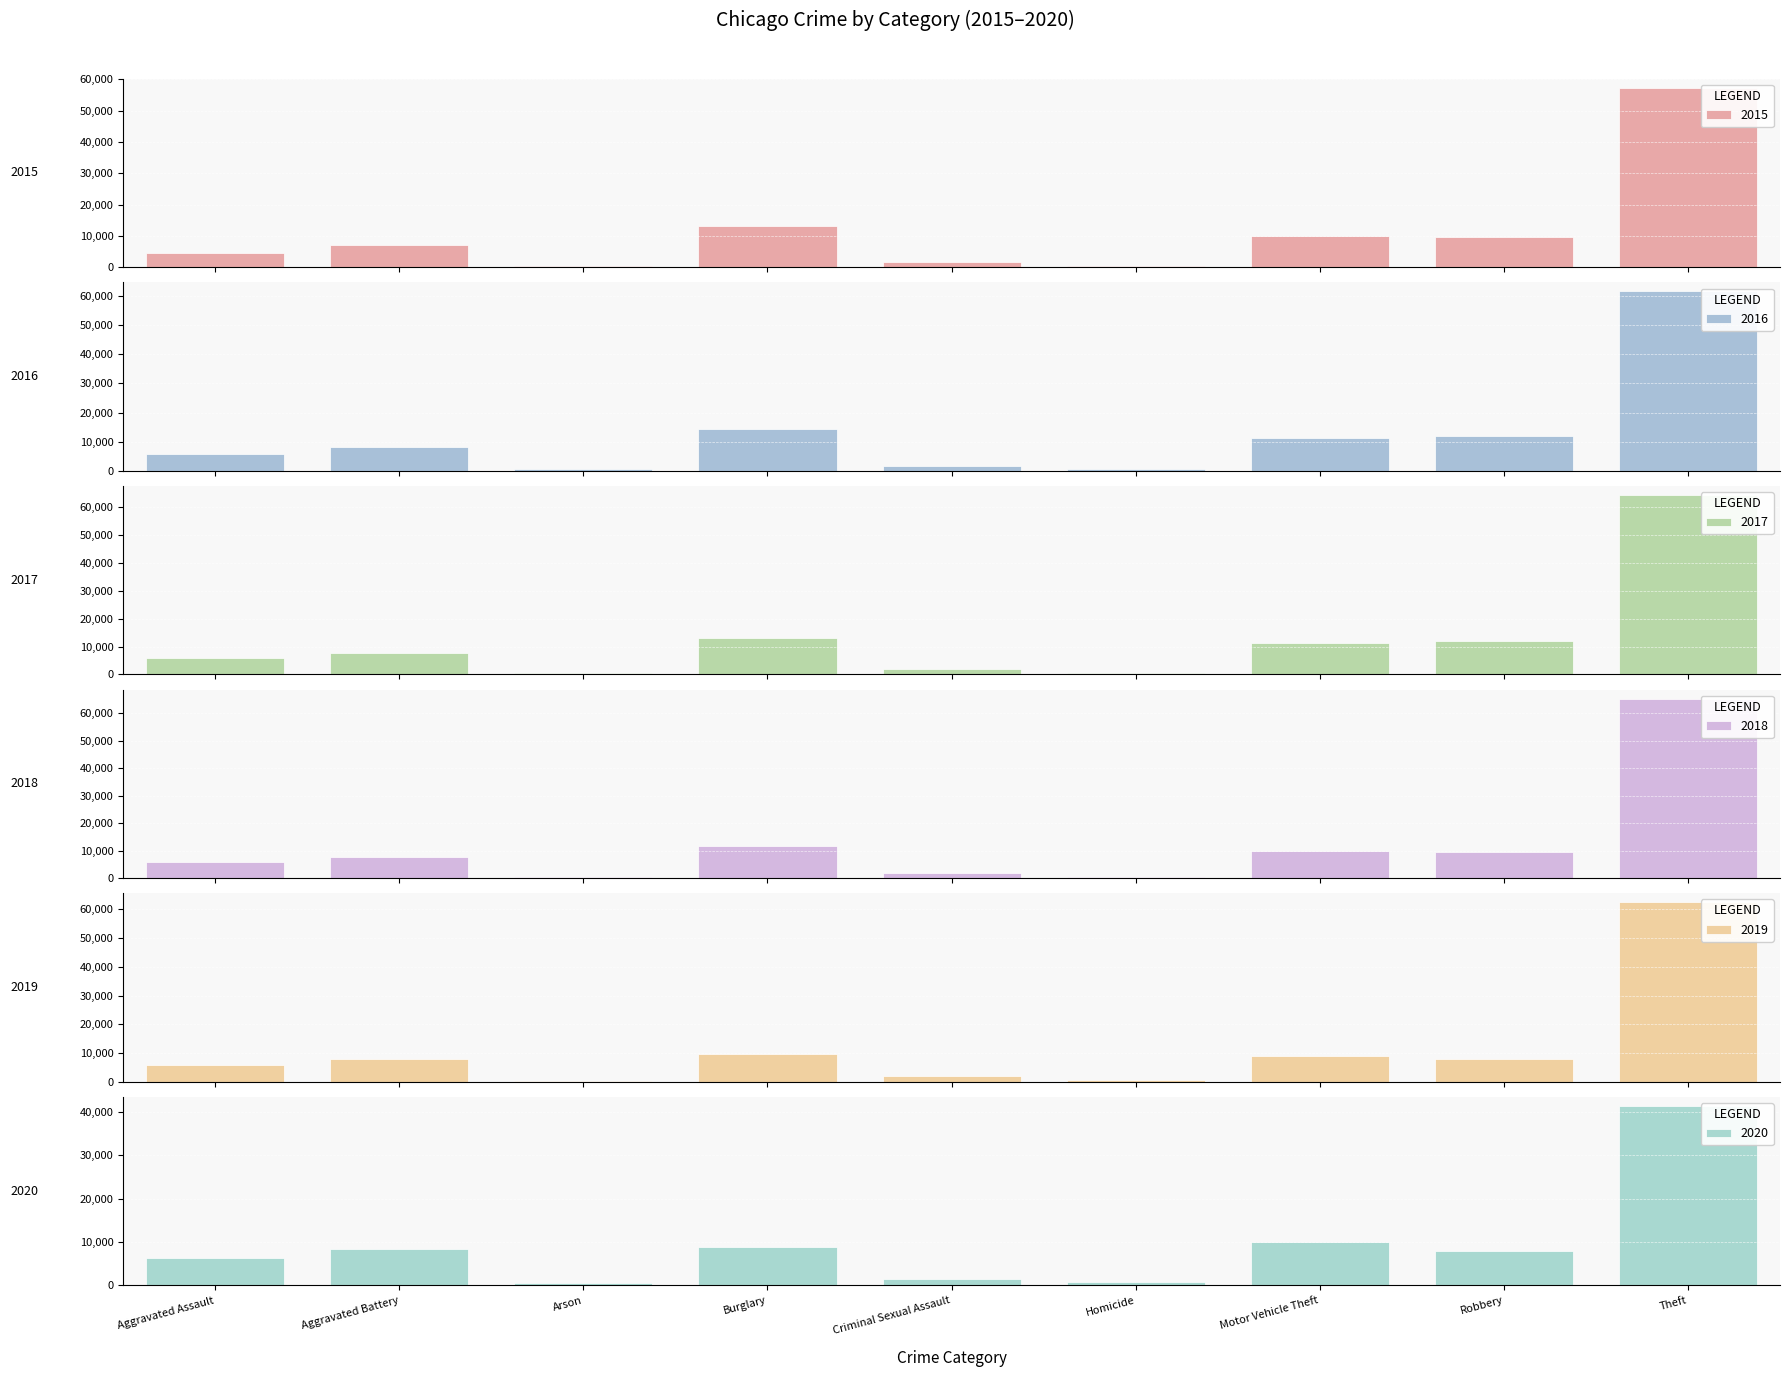

What is the spread (max minus min) of values at Arson?

215